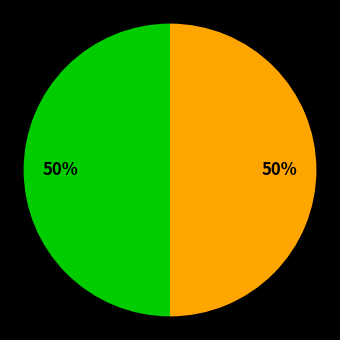

To the nearest percent, what is the average slice percentage?

50%